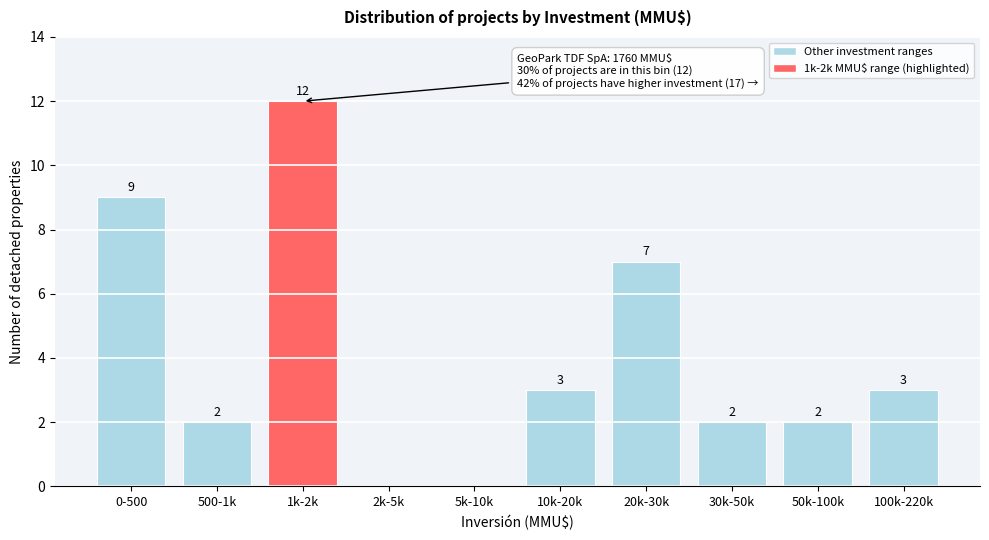

Reading left to right, list all the values displayed in this chart.

0-500=9	500-1k=2	1k-2k=12	2k-5k=0	5k-10k=0	10k-20k=3	20k-30k=7	30k-50k=2	50k-100k=2	100k-220k=3